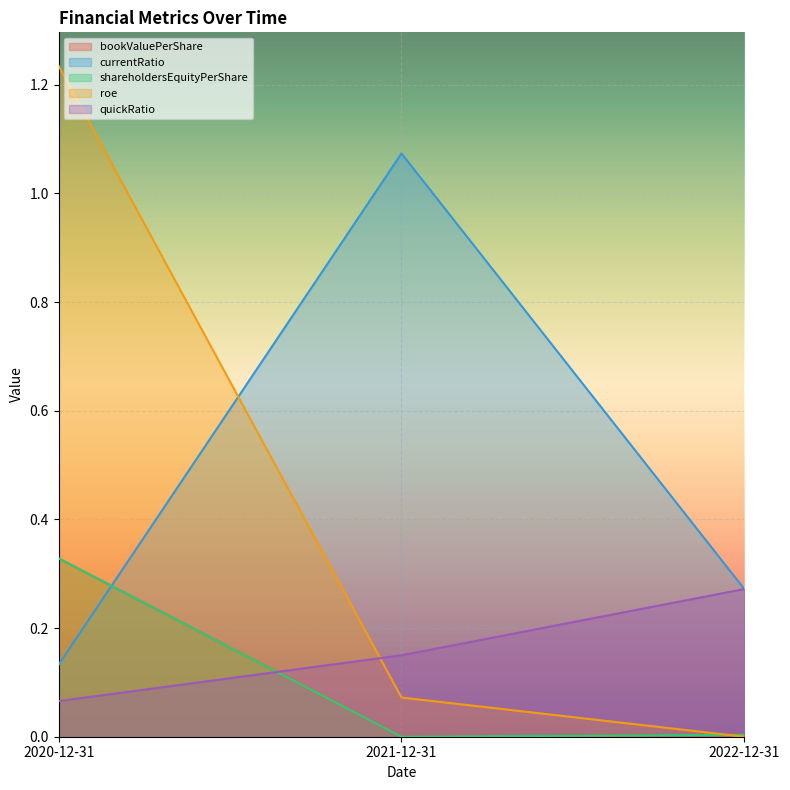

List the labels in order of bookValuePerShare value, largest first.

2020-12-31, 2022-12-31, 2021-12-31